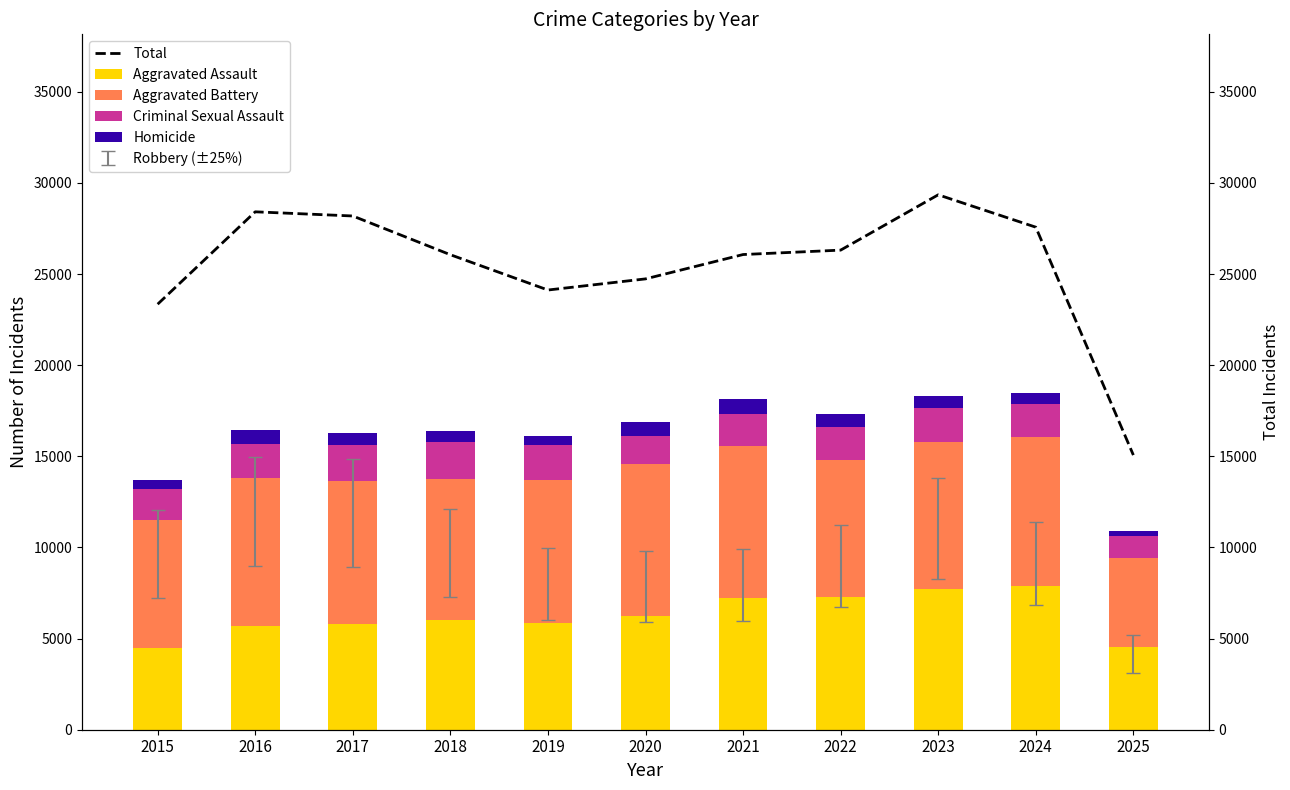

How many values in the Criminal Sexual Assault series are below 1843?

5